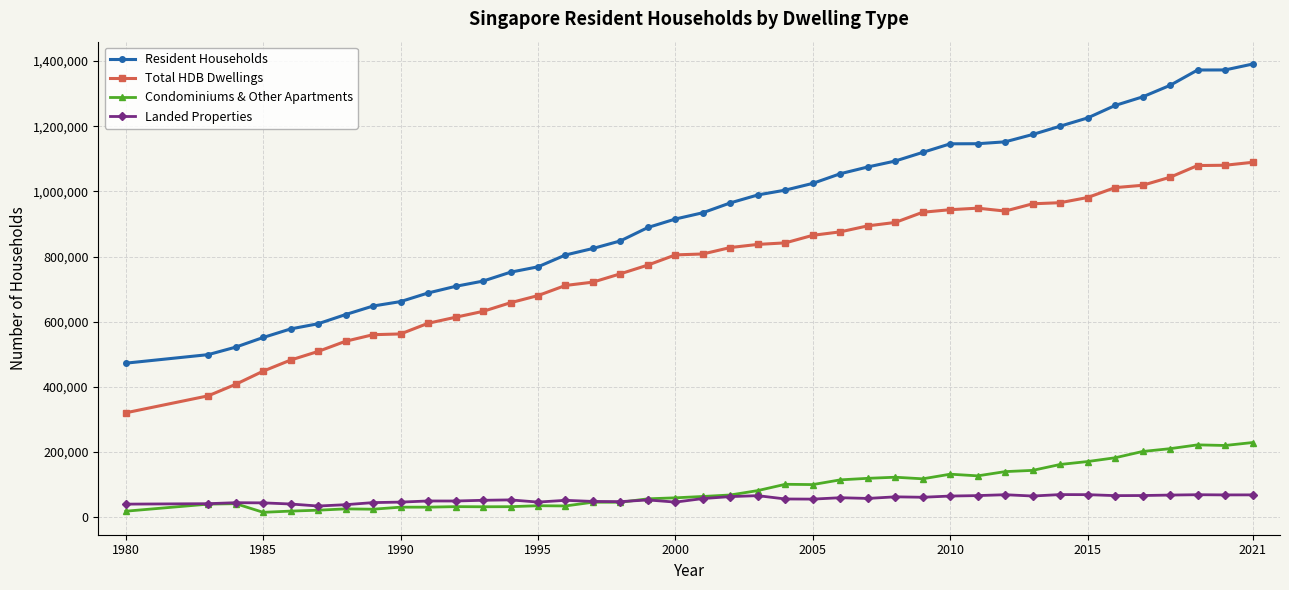

How many values in the Condominiums & Other Apartments series are below 68200?

20